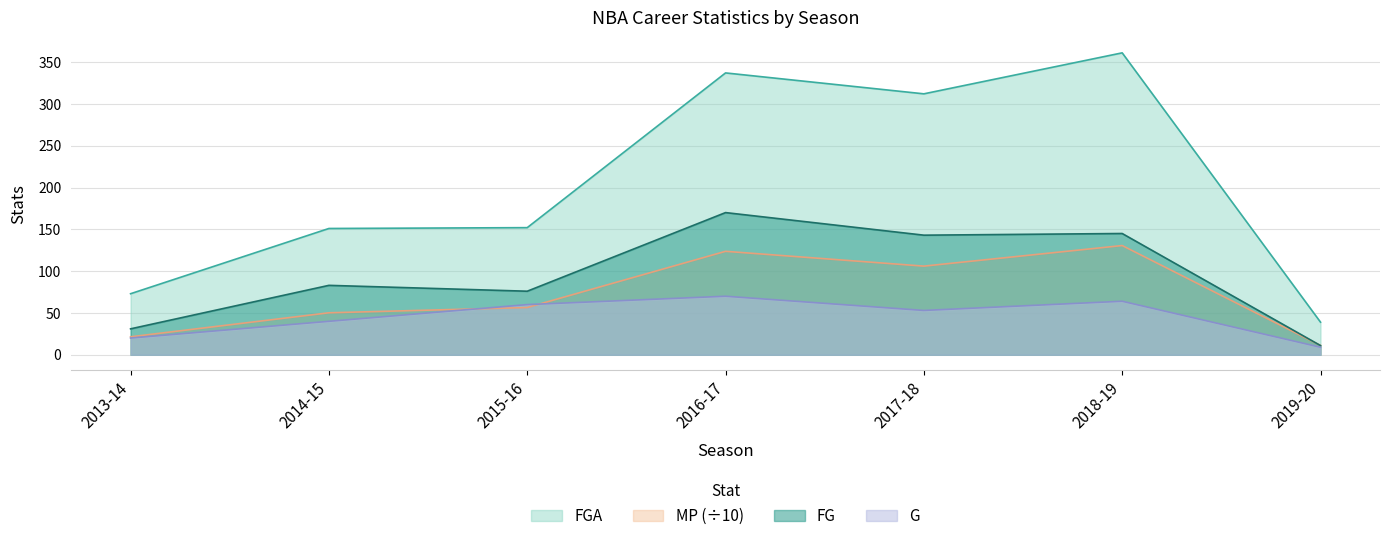

Reading left to right, list all the values displayed in this chart.

G: 20.0	40.0	60.0	70.0	53.0	64.0	9.0
MP: 21.5	50.2	56.5	123.7	106.0	130.6	11.2
FG: 31.0	83.0	76.0	170.0	143.0	145.0	11.0
FGA: 73.0	151.0	152.0	337.0	312.0	361.0	39.0